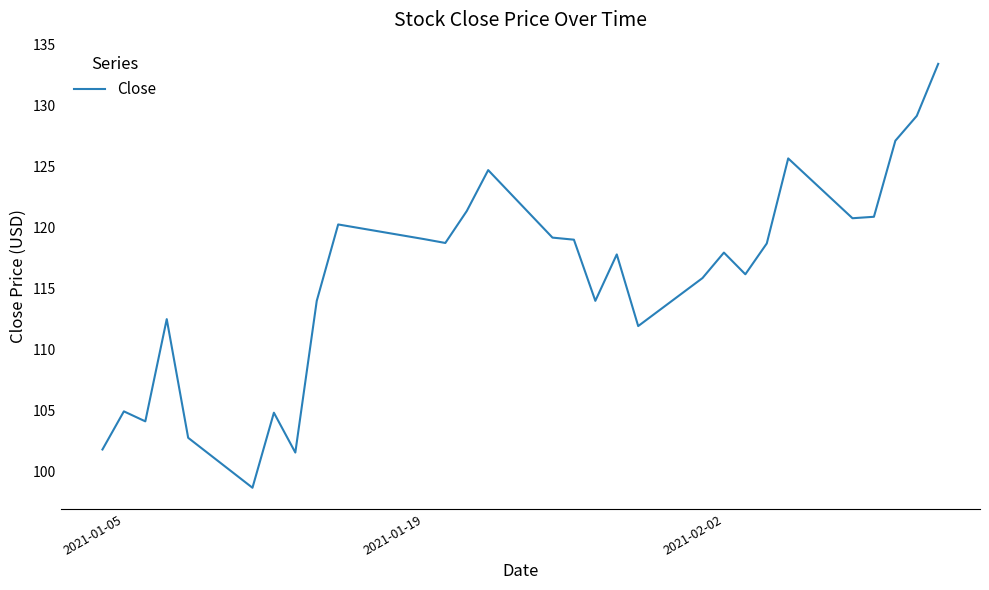

What is the difference between the maximum and minimum values?

34.8